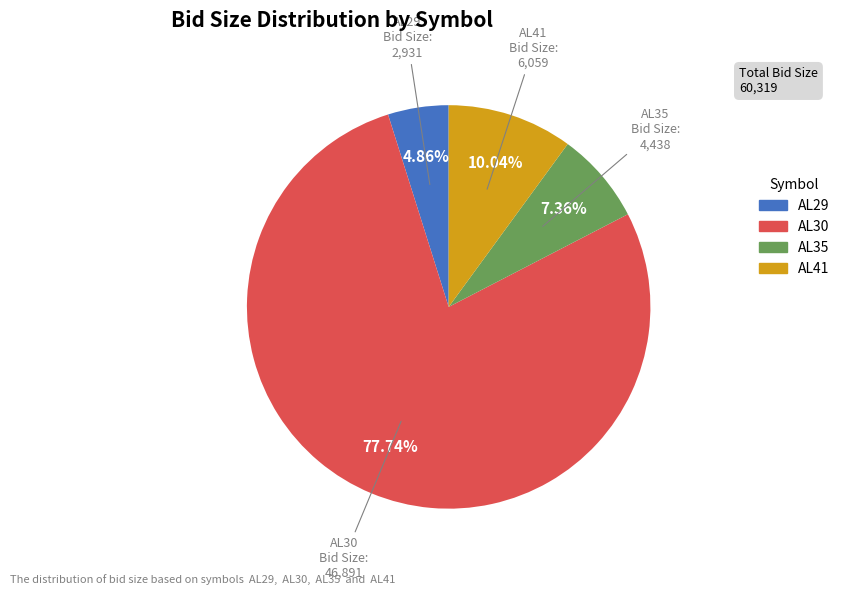

What percentage do AL35 and AL29 together represent?

12.2%